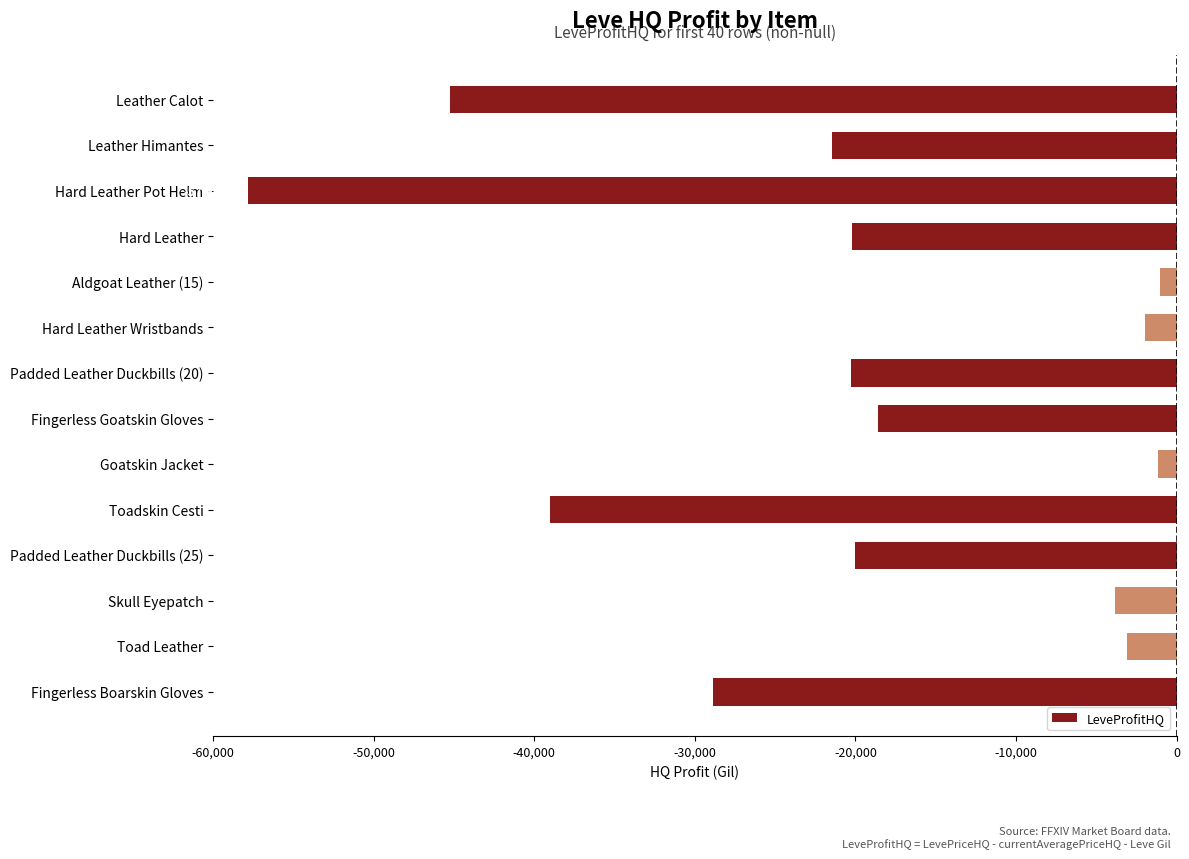

True or false: the data shows -28845.5 at Fingerless Boarskin Gloves.

True